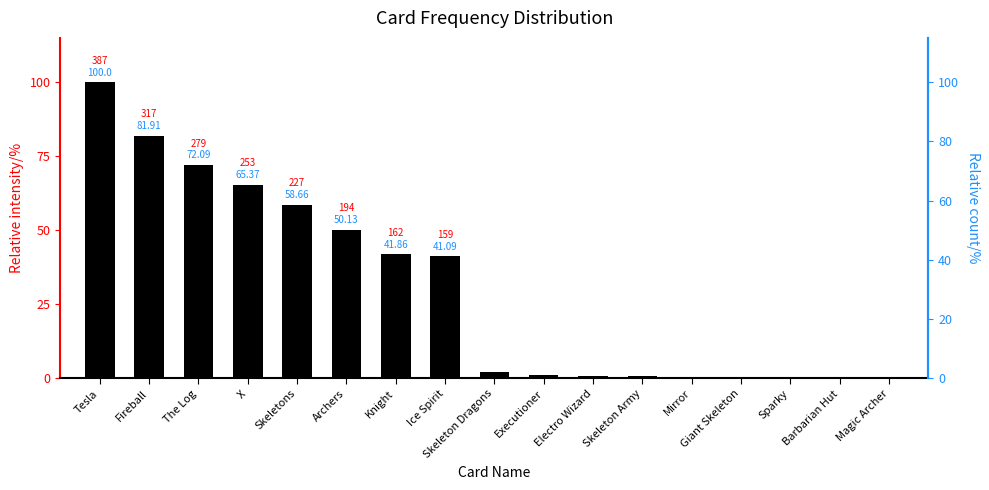

Rank the categories by value from highest to lowest.

Tesla, Fireball, The Log, X, Skeletons, Archers, Knight, Ice Spirit, Skeleton Dragons, Executioner, Electro Wizard, Skeleton Army, Mirror, Giant Skeleton, Sparky, Barbarian Hut, Magic Archer